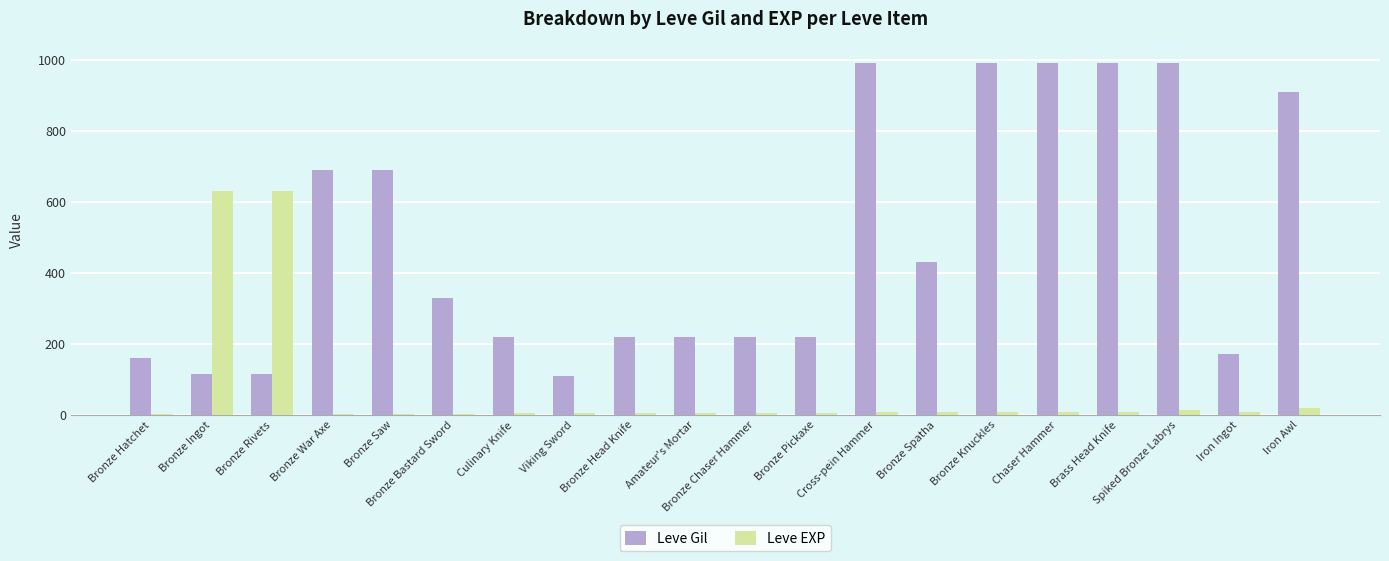

Are the bars horizontal?

No